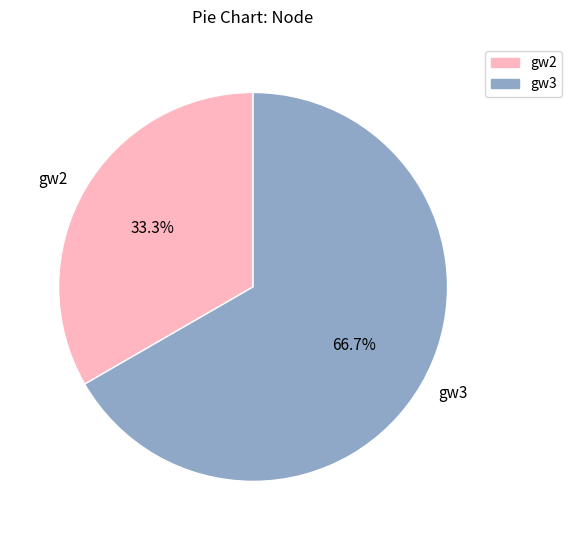

Rank the categories by value from lowest to highest.

gw2, gw3